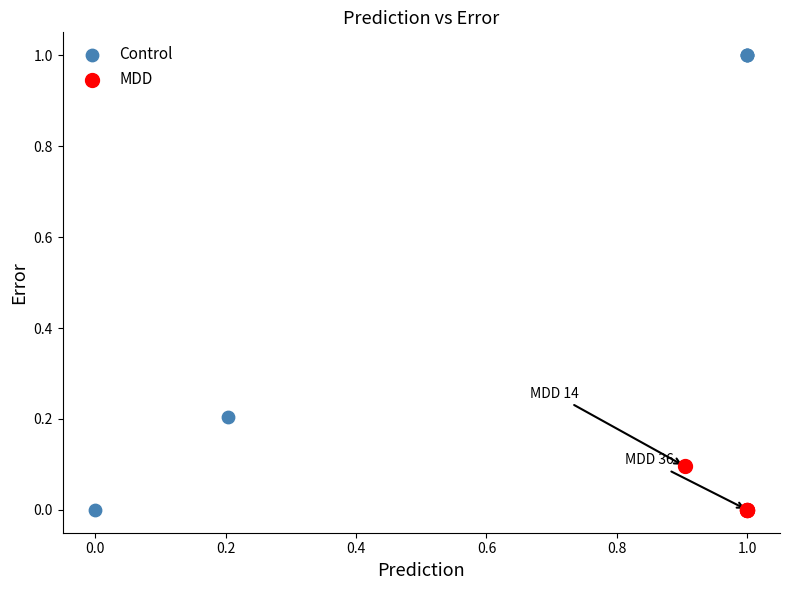

Which series has the largest Y range (max minus min)?

Control